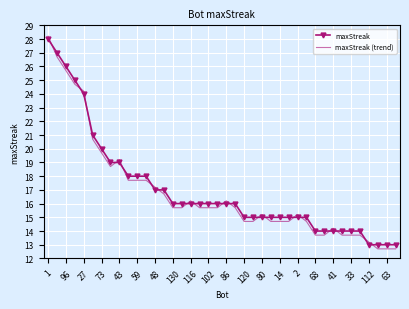

Which series has the largest range (max minus min)?

maxStreak (trend)